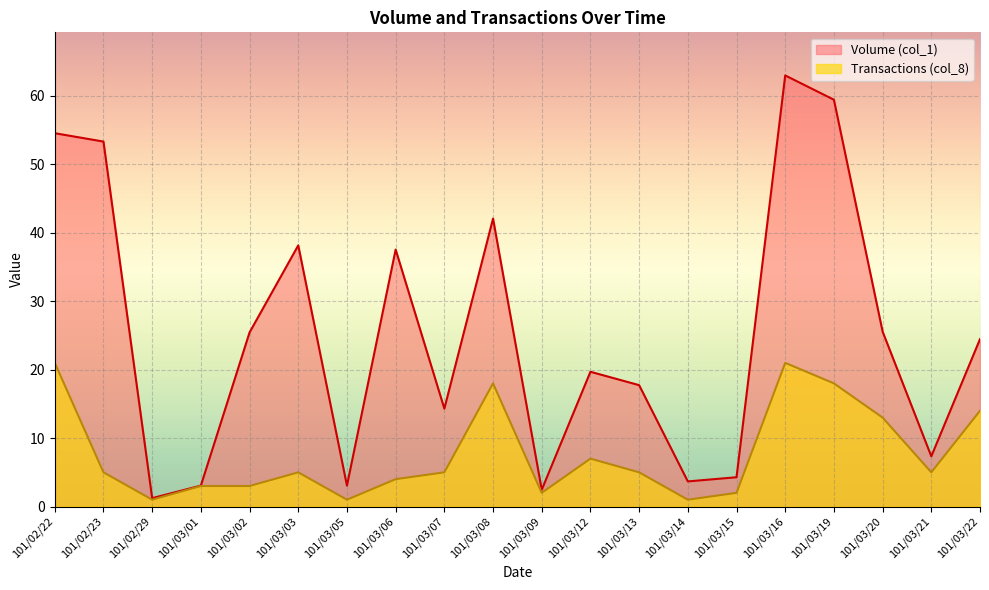

Reading right to left, extract all data points from this chart.

Volume (col_1): 101/03/22=24.5	101/03/21=7.3	101/03/20=25.6	101/03/19=59.5	101/03/16=63.0	101/03/15=4.3	101/03/14=3.7	101/03/13=17.7	101/03/12=19.7	101/03/09=2.4	101/03/08=42.1	101/03/07=14.3	101/03/06=37.6	101/03/05=3.1	101/03/03=38.2	101/03/02=25.4	101/03/01=3.1	101/02/29=1.2	101/02/23=53.3	101/02/22=54.6
Transactions (col_8): 101/03/22=14.0	101/03/21=5.0	101/03/20=13.0	101/03/19=18.0	101/03/16=21.0	101/03/15=2.0	101/03/14=1.0	101/03/13=5.0	101/03/12=7.0	101/03/09=2.0	101/03/08=18.0	101/03/07=5.0	101/03/06=4.0	101/03/05=1.0	101/03/03=5.0	101/03/02=3.0	101/03/01=3.0	101/02/29=1.0	101/02/23=5.0	101/02/22=21.0